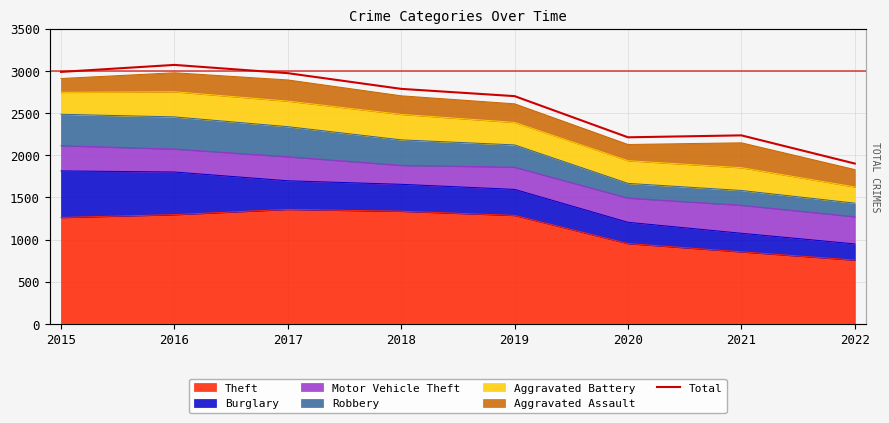

How many lines are shown in the chart?

1